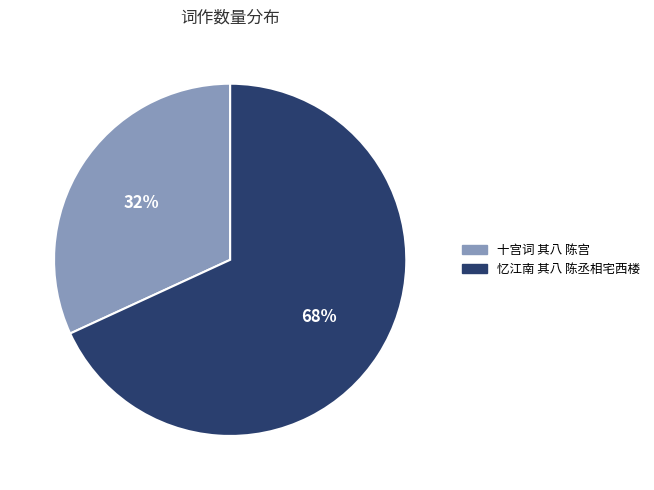

Which has a higher value, 十宫词 其八 陈宫 or 忆江南 其八 陈丞相宅西楼?

忆江南 其八 陈丞相宅西楼